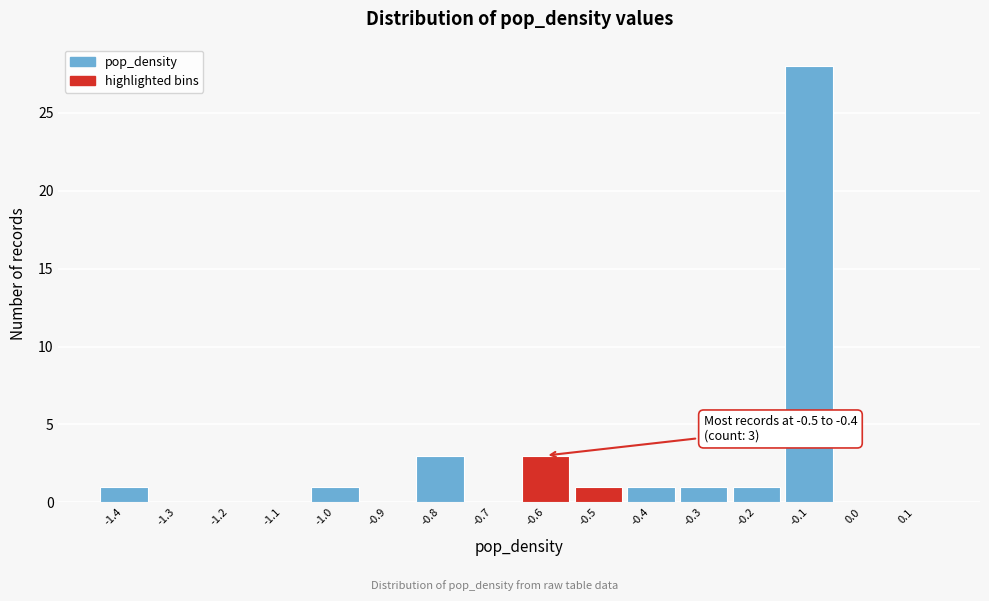

Reading right to left, list all the values displayed in this chart.

0.1=0	0.0=0	-0.1=28	-0.2=1	-0.3=1	-0.4=1	-0.5=1	-0.6=3	-0.7=0	-0.8=3	-0.9=0	-1.0=1	-1.1=0	-1.2=0	-1.3=0	-1.4=1